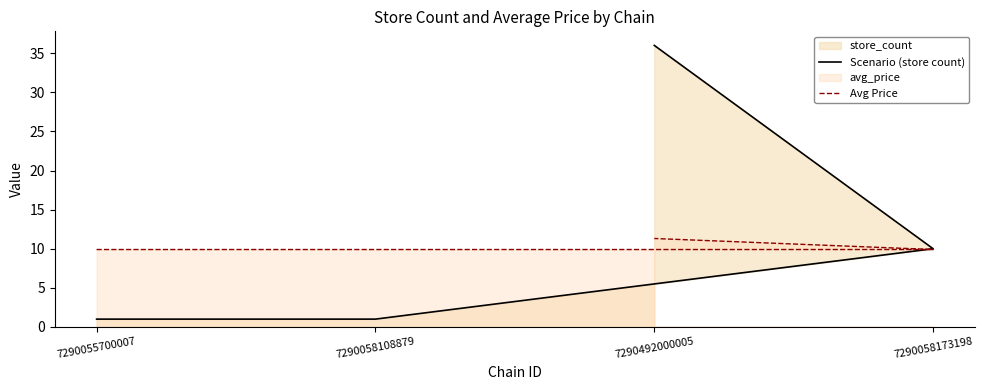

How many data points in Scenario (store count) are less than 10?

2